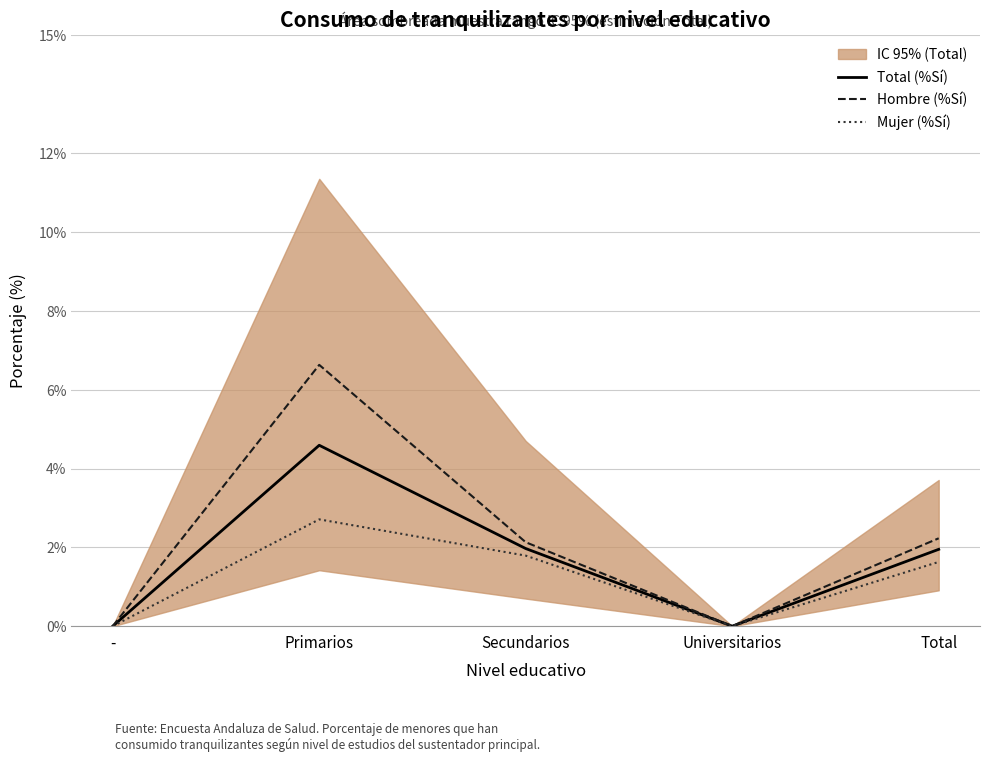

Reading left to right, list all the values displayed in this chart.

Total (%Sí): -=0.0	Primarios=4.6	Secundarios=2.0	Universitarios=0.0	Total=1.9
Hombre (%Sí): -=0.0	Primarios=6.6	Secundarios=2.1	Universitarios=0.0	Total=2.2
Mujer (%Sí): -=0.0	Primarios=2.7	Secundarios=1.8	Universitarios=0.0	Total=1.6